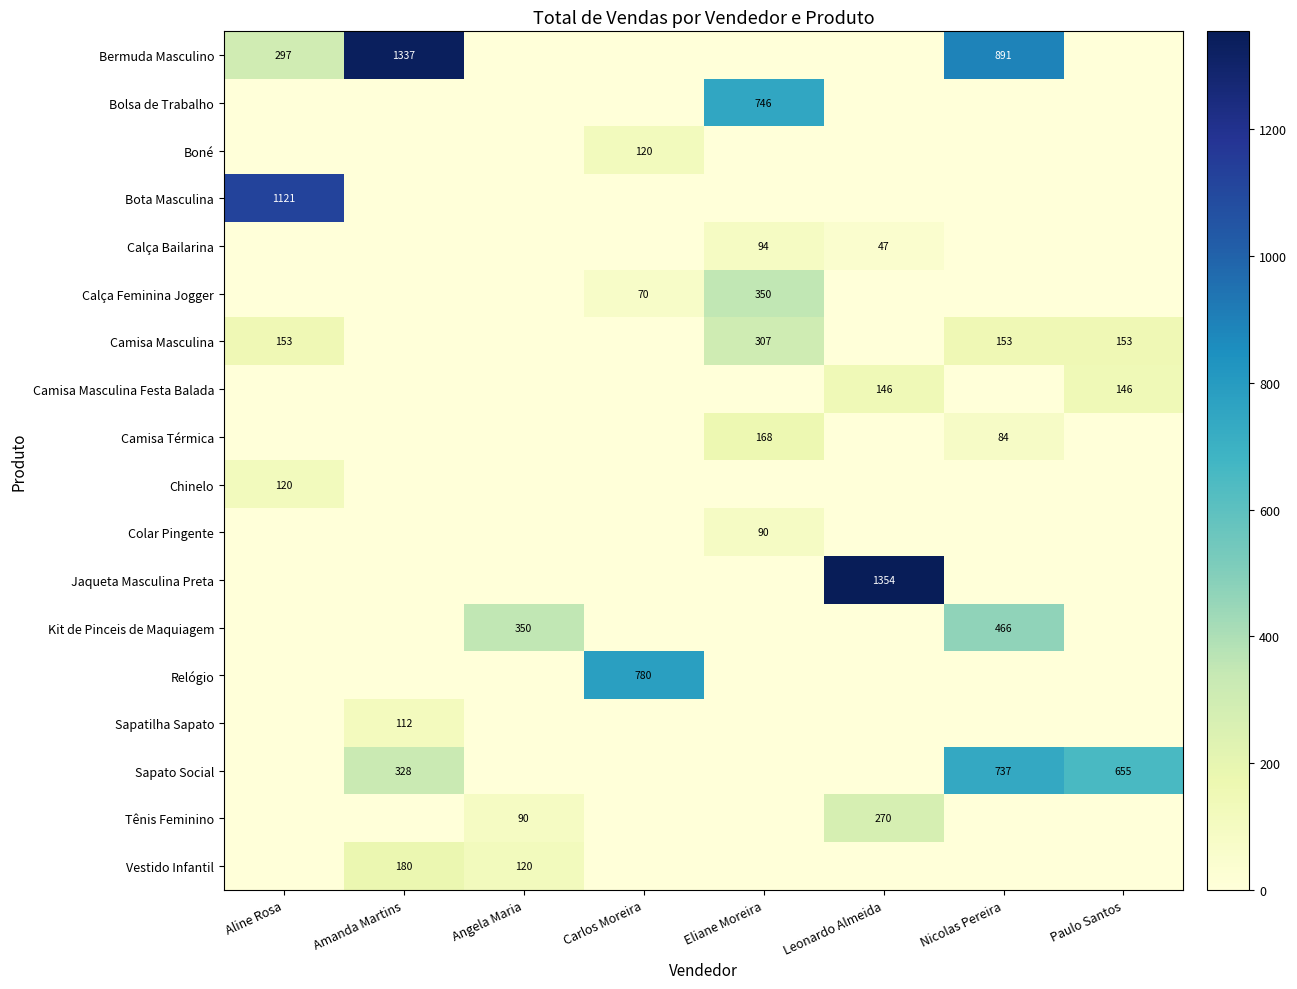

True or false: Relógio has a value of 255 at Carlos Moreira.

False